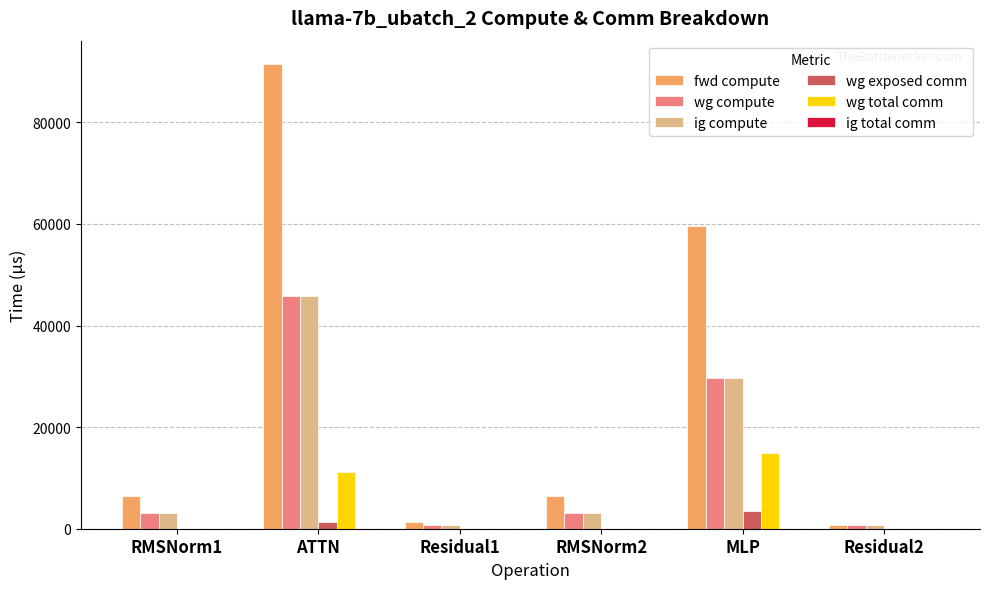

Where is ig compute nearest to the value 23218?

MLP